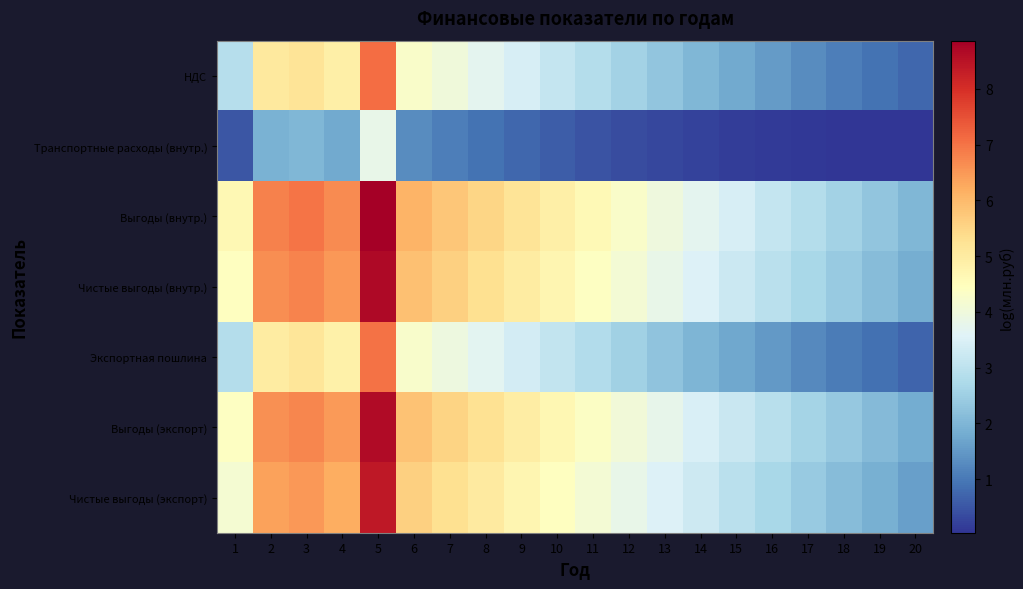

Reading left to right, extract all data points from this chart.

НДС: 1=2.9	2=5.0	3=5.2	4=4.9	5=7.1	6=4.3	7=4.0	8=3.7	9=3.4	10=3.1	11=2.9	12=2.6	13=2.3	14=2.0	15=1.8	16=1.5	17=1.3	18=1.1	19=0.9	20=0.7
Транспортные расходы (внутр.): 1=0.5	2=1.9	3=2.0	4=1.8	5=3.8	6=1.3	7=1.1	8=0.9	9=0.7	10=0.6	11=0.5	12=0.4	13=0.3	14=0.2	15=0.2	16=0.1	17=0.1	18=0.1	19=0.0	20=0.0
Выгоды (внутр.): 1=4.6	2=6.8	3=7.0	4=6.7	5=8.9	6=6.1	7=5.8	8=5.5	9=5.2	10=4.9	11=4.6	12=4.3	13=4.0	14=3.7	15=3.4	16=3.1	17=2.8	18=2.6	19=2.3	20=2.0
Чистые выгоды (внутр.): 1=4.5	2=6.6	3=6.8	4=6.5	5=8.7	6=5.9	7=5.6	8=5.3	9=5.0	10=4.7	11=4.4	12=4.1	13=3.8	14=3.5	15=3.2	16=2.9	17=2.7	18=2.4	19=2.1	20=1.9
Экспортная пошлина: 1=2.8	2=5.0	3=5.1	4=4.9	5=7.0	6=4.3	7=4.0	8=3.7	9=3.4	10=3.1	11=2.8	12=2.5	13=2.3	14=2.0	15=1.7	16=1.5	17=1.3	18=1.1	19=0.9	20=0.7
Выгоды (экспорт): 1=4.4	2=6.6	3=6.8	4=6.5	5=8.6	6=5.9	7=5.6	8=5.3	9=5.0	10=4.7	11=4.4	12=4.1	13=3.8	14=3.5	15=3.2	16=2.9	17=2.6	18=2.4	19=2.1	20=1.8
Чистые выгоды (экспорт): 1=4.2	2=6.4	3=6.5	4=6.2	5=8.4	6=5.6	7=5.3	8=5.0	9=4.7	10=4.4	11=4.1	12=3.8	13=3.5	14=3.2	15=3.0	16=2.7	17=2.4	18=2.1	19=1.9	20=1.6